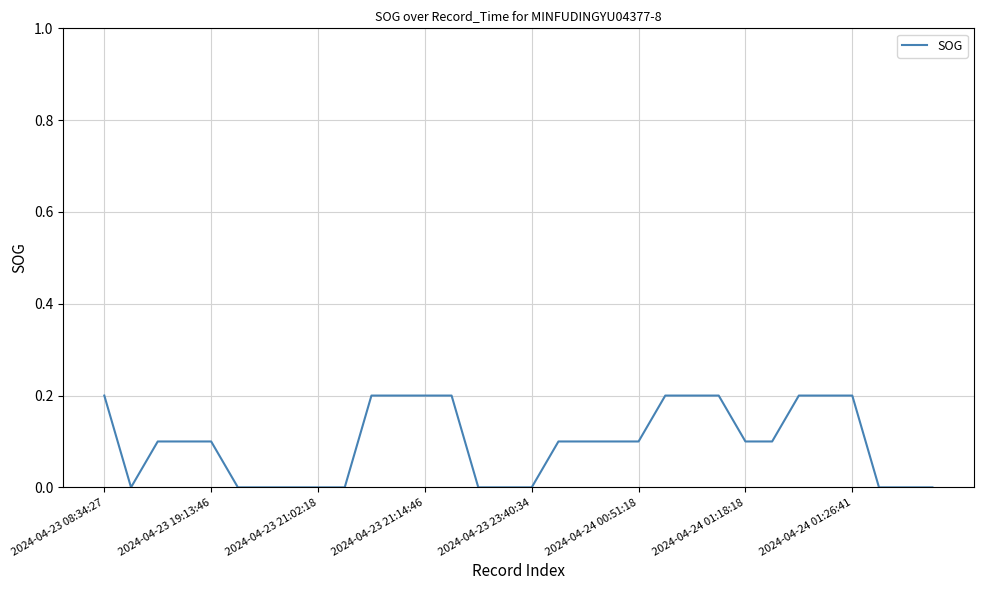

Does the chart display data point markers on the line(s)?

No